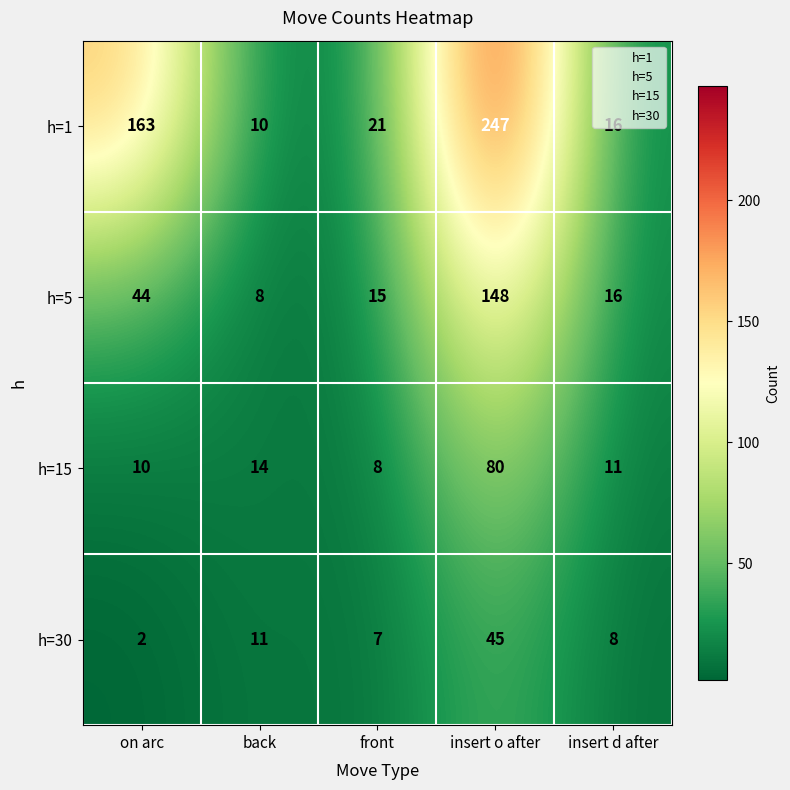

True or false: h=5 has a value of 16 at insert d after.

True